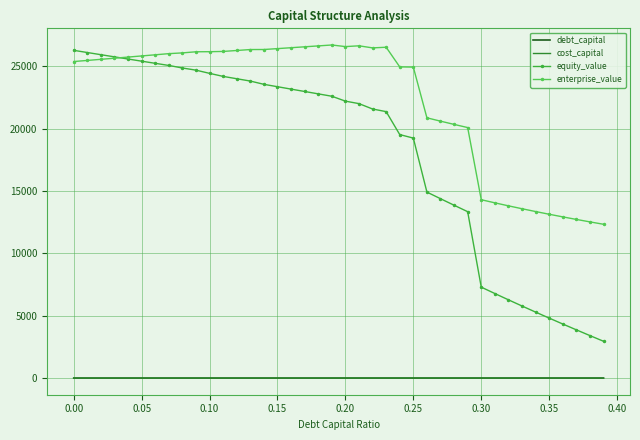

What is the difference between the maximum and minimum values in the equity_value series?

23332.1